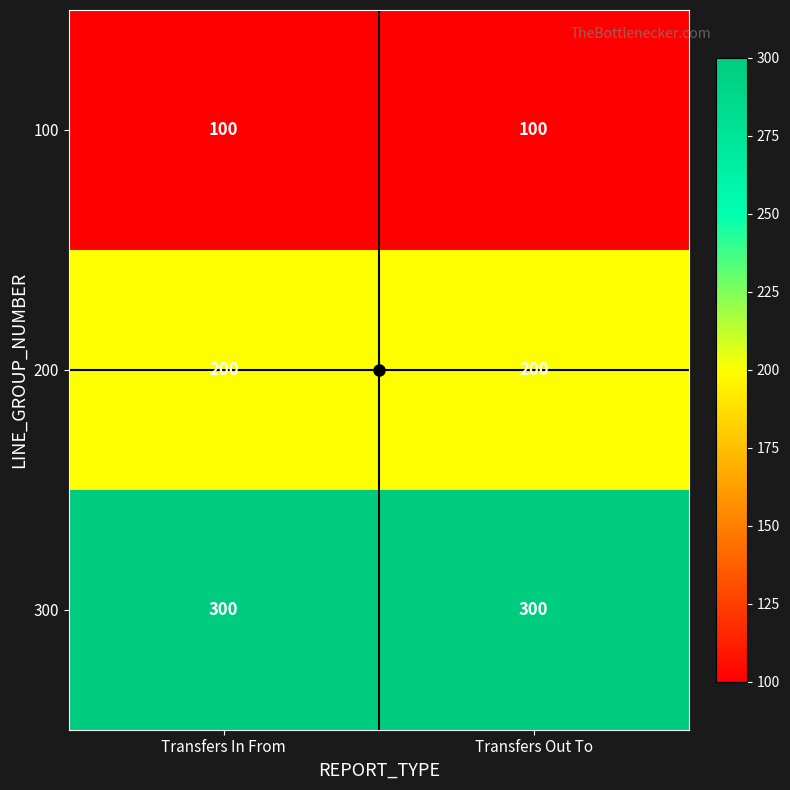

Count the number of data series in this chart.

3